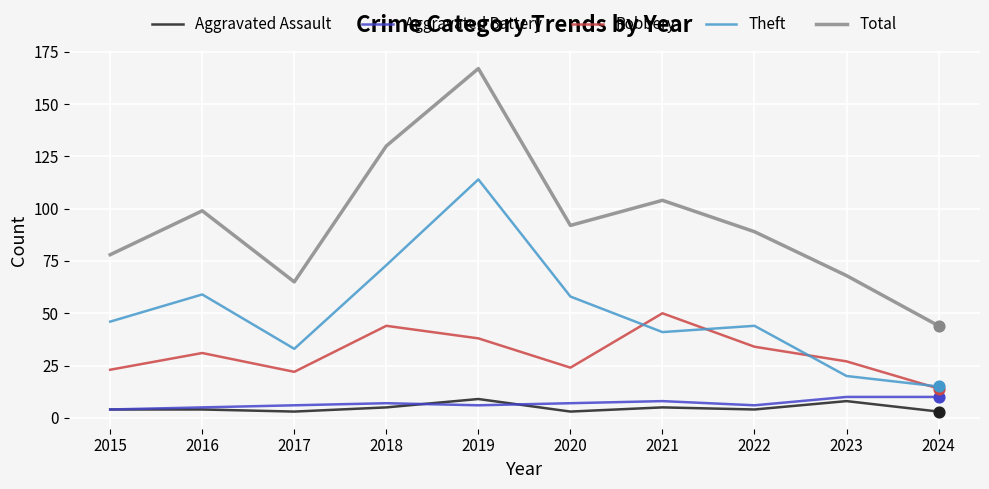

What is the total value across all series at 2015?

155